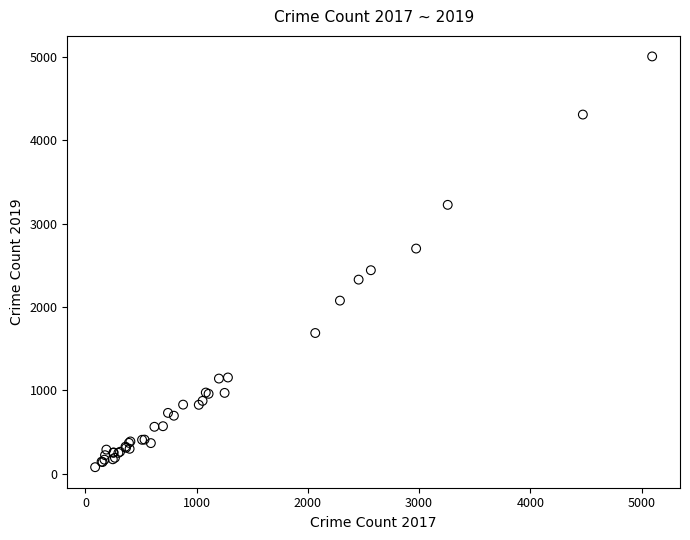

What Y value in the scatter plot is closest to 2542?

2441